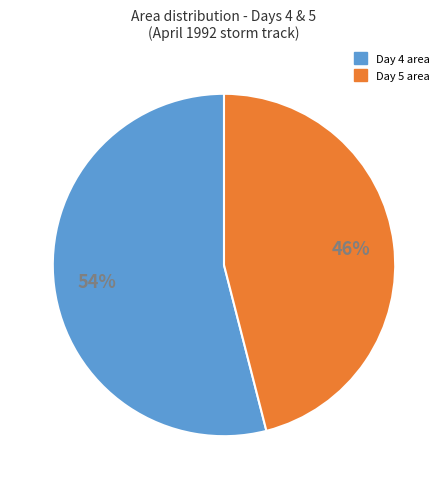

To the nearest percent, what is the difference between the largest and smallest slice percentages?

8%